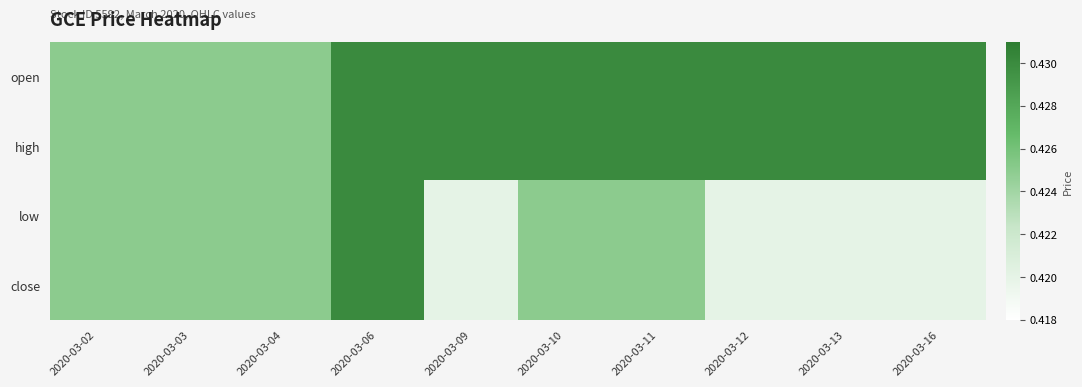

Reading left to right, list all the values displayed in this chart.

open: 2020-03-02=0.4	2020-03-03=0.4	2020-03-04=0.4	2020-03-06=0.4	2020-03-09=0.4	2020-03-10=0.4	2020-03-11=0.4	2020-03-12=0.4	2020-03-13=0.4	2020-03-16=0.4
high: 2020-03-02=0.4	2020-03-03=0.4	2020-03-04=0.4	2020-03-06=0.4	2020-03-09=0.4	2020-03-10=0.4	2020-03-11=0.4	2020-03-12=0.4	2020-03-13=0.4	2020-03-16=0.4
low: 2020-03-02=0.4	2020-03-03=0.4	2020-03-04=0.4	2020-03-06=0.4	2020-03-09=0.4	2020-03-10=0.4	2020-03-11=0.4	2020-03-12=0.4	2020-03-13=0.4	2020-03-16=0.4
close: 2020-03-02=0.4	2020-03-03=0.4	2020-03-04=0.4	2020-03-06=0.4	2020-03-09=0.4	2020-03-10=0.4	2020-03-11=0.4	2020-03-12=0.4	2020-03-13=0.4	2020-03-16=0.4